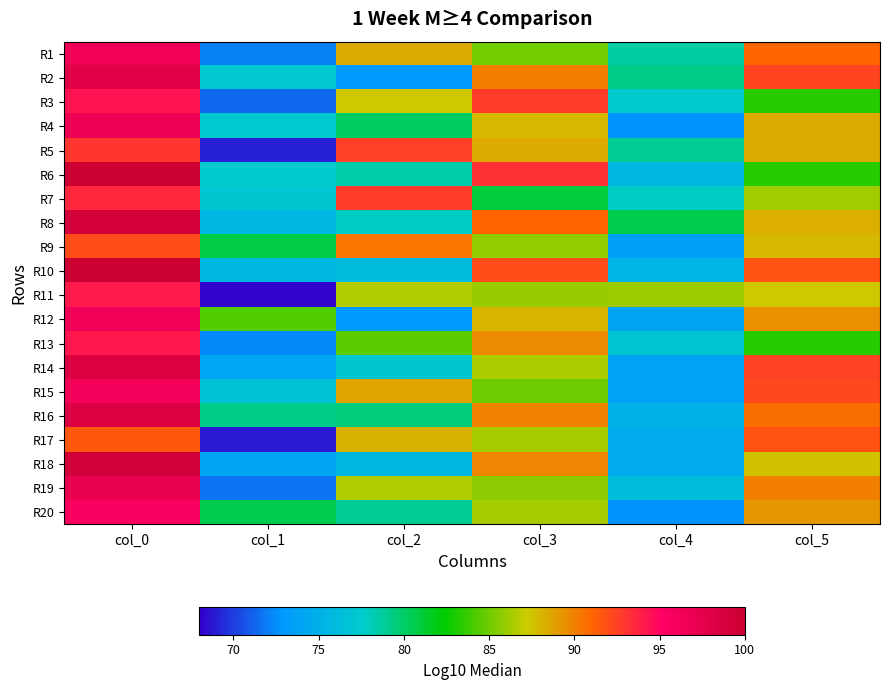

Reading left to right, extract all data points from this chart.

R1: col_0=96.4	col_1=72.0	col_2=88.5	col_3=85.0	col_4=78.6	col_5=91.0
R2: col_0=97.8	col_1=77.1	col_2=73.0	col_3=90.0	col_4=79.2	col_5=92.3
R3: col_0=94.3	col_1=71.3	col_2=87.3	col_3=92.7	col_4=77.4	col_5=83.3
R4: col_0=96.8	col_1=77.3	col_2=80.0	col_3=87.9	col_4=72.7	col_5=88.5
R5: col_0=93.0	col_1=69.0	col_2=92.6	col_3=88.5	col_4=79.0	col_5=88.5
R6: col_0=100.0	col_1=77.5	col_2=78.5	col_3=93.2	col_4=75.8	col_5=83.3
R7: col_0=93.5	col_1=77.1	col_2=92.6	col_3=81.0	col_4=77.9	col_5=86.2
R8: col_0=99.2	col_1=75.5	col_2=77.8	col_3=91.1	col_4=80.5	col_5=88.3
R9: col_0=92.1	col_1=80.8	col_2=90.5	col_3=85.8	col_4=73.5	col_5=87.9
R10: col_0=100.0	col_1=75.6	col_2=76.0	col_3=92.0	col_4=75.5	col_5=91.9
R11: col_0=94.1	col_1=68.2	col_2=86.6	col_3=85.9	col_4=86.1	col_5=87.3
R12: col_0=96.6	col_1=84.3	col_2=72.9	col_3=88.0	col_4=73.9	col_5=89.4
R13: col_0=94.2	col_1=72.5	col_2=84.6	col_3=89.5	col_4=76.9	col_5=83.3
R14: col_0=98.5	col_1=74.1	col_2=77.0	col_3=86.5	col_4=73.8	col_5=92.4
R15: col_0=96.3	col_1=76.7	col_2=88.6	col_3=84.9	col_4=73.9	col_5=92.1
R16: col_0=98.5	col_1=79.2	col_2=79.6	col_3=89.9	col_4=75.2	col_5=90.7
R17: col_0=91.6	col_1=68.8	col_2=88.2	col_3=86.4	col_4=74.5	col_5=91.8
R18: col_0=99.3	col_1=73.9	col_2=75.7	col_3=89.8	col_4=74.5	col_5=87.5
R19: col_0=97.1	col_1=71.7	col_2=86.5	col_3=85.7	col_4=76.2	col_5=90.0
R20: col_0=95.7	col_1=80.5	col_2=79.0	col_3=86.3	col_4=72.7	col_5=89.2